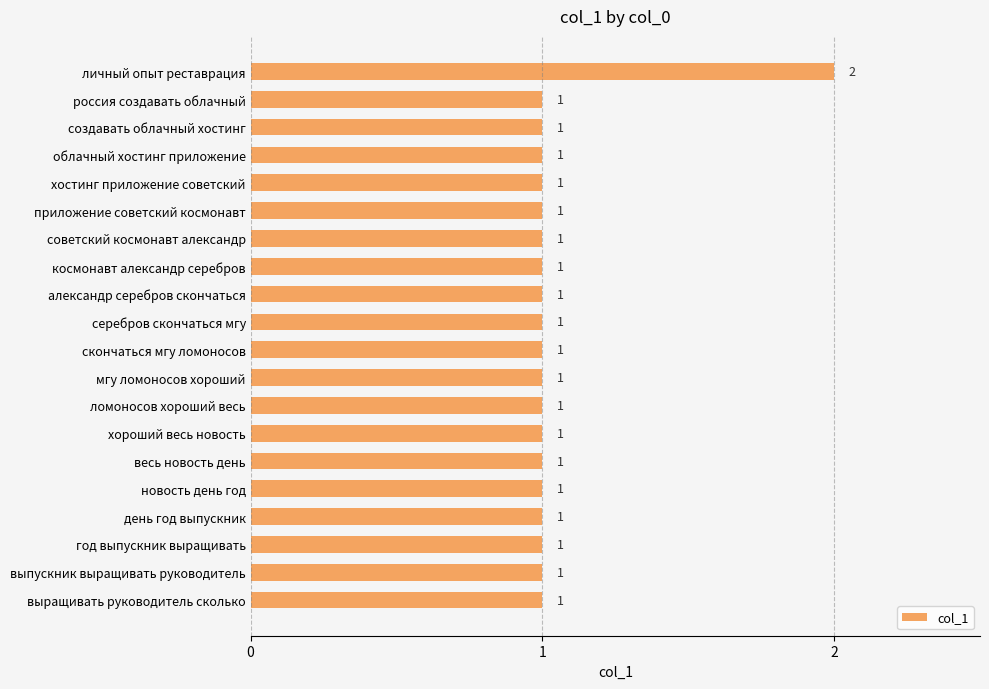

Is it true that the value at весь новость день is 2?

False